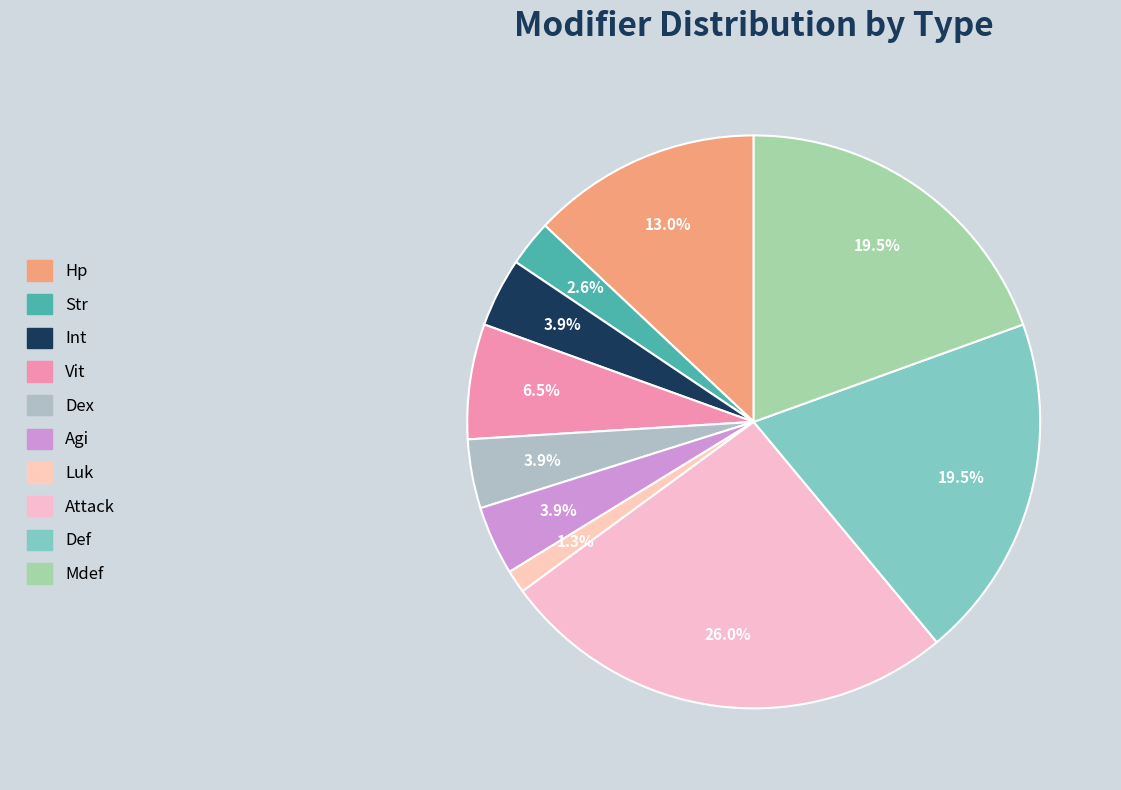

Count the number of slices in the pie.

10